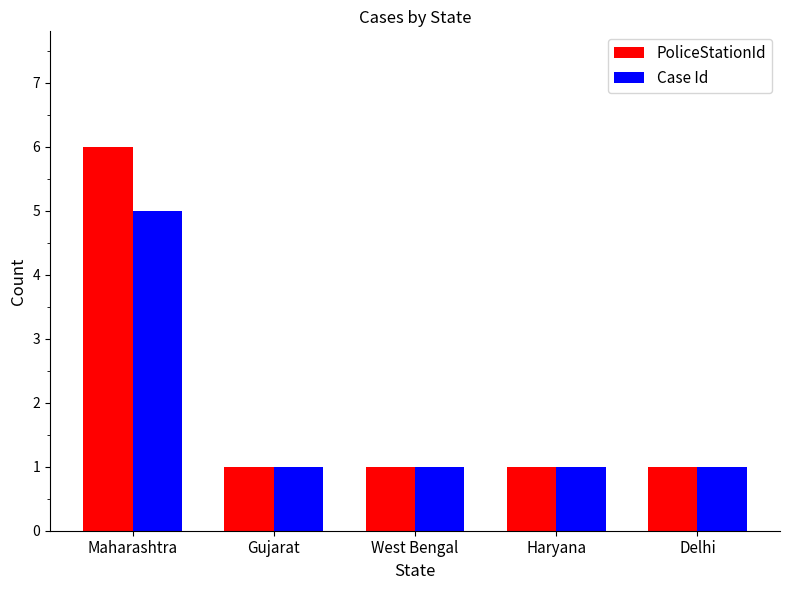

What is the total value across all series at Delhi?

2